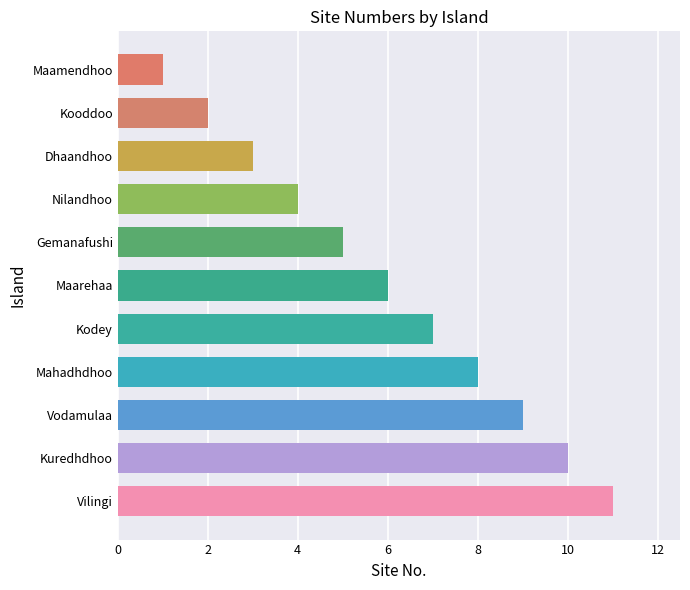

Which has a higher value, Nilandhoo or Vilingi?

Vilingi